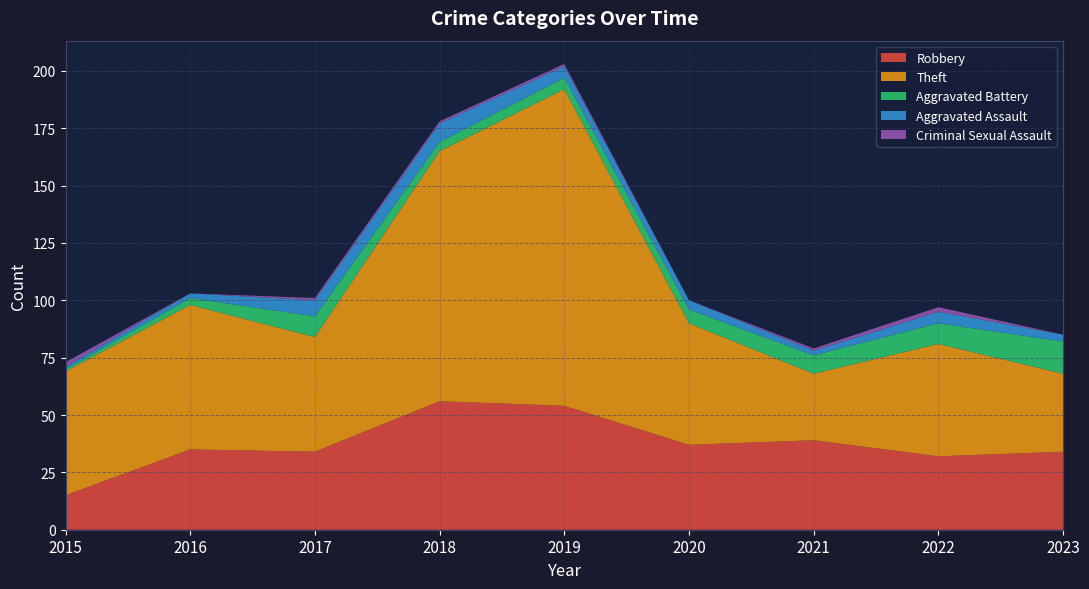

Reading right to left, transcribe all the data shown in this chart.

Robbery: 2023=34	2022=32	2021=39	2020=37	2019=54	2018=56	2017=34	2016=35	2015=15
Theft: 2023=34	2022=49	2021=29	2020=53	2019=138	2018=109	2017=50	2016=63	2015=54
Aggravated Battery: 2023=14	2022=9	2021=8	2020=6	2019=5	2018=4	2017=9	2016=3	2015=1
Aggravated Assault: 2023=3	2022=5	2021=2	2020=4	2019=5	2018=8	2017=7	2016=2	2015=1
Criminal Sexual Assault: 2023=0	2022=2	2021=1	2020=0	2019=1	2018=1	2017=1	2016=0	2015=2